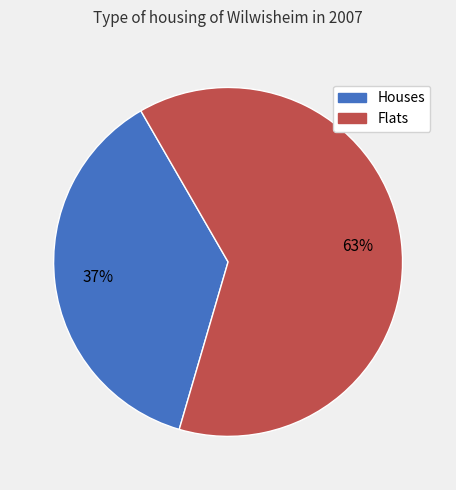

Is it true that Houses is 27% of the pie?

False